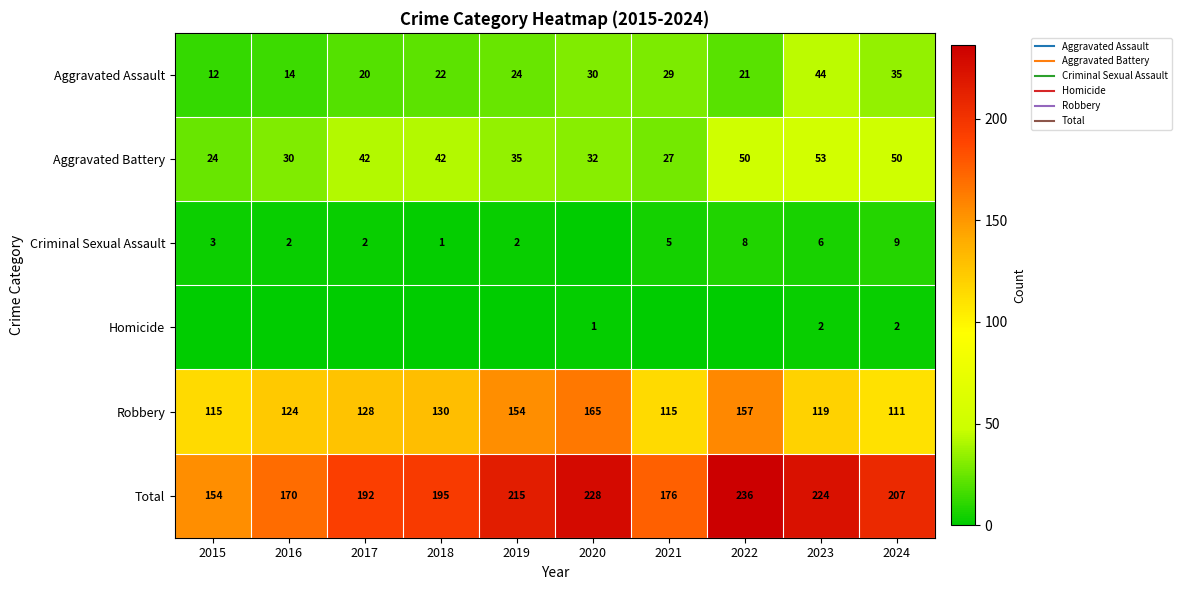

The Homicide series shows 1 at 2020. True or false?

True